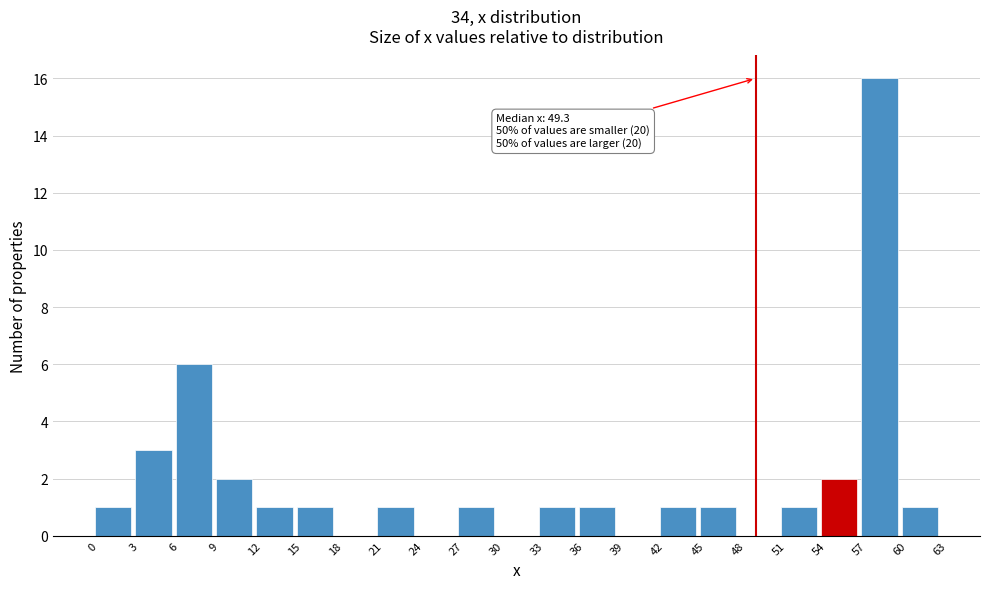

Over which range of the x-axis is the bar tallest?

57 to 60